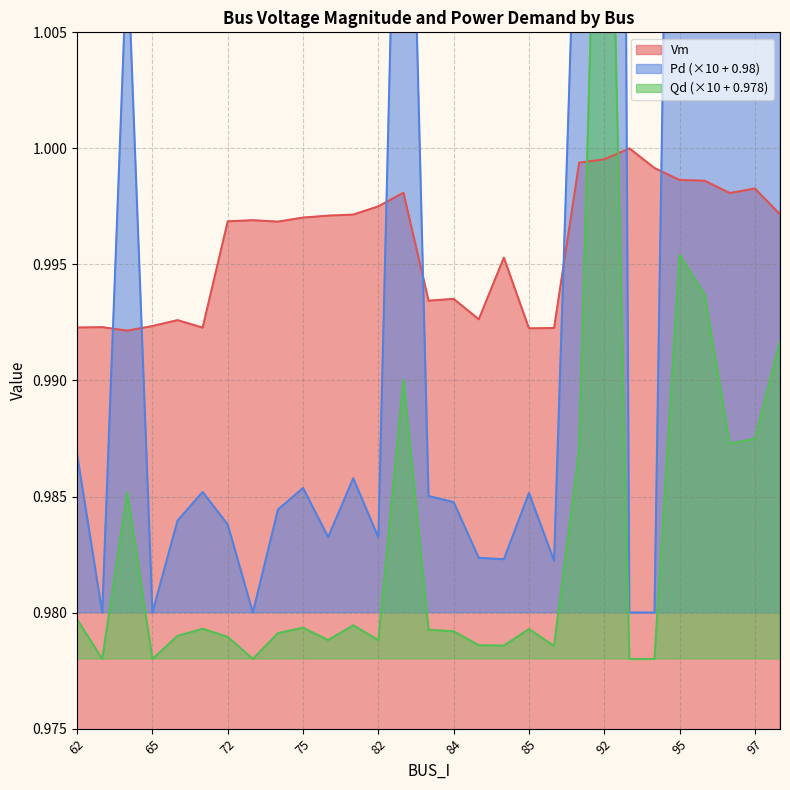

Which series has the largest total across all categories?

Pd